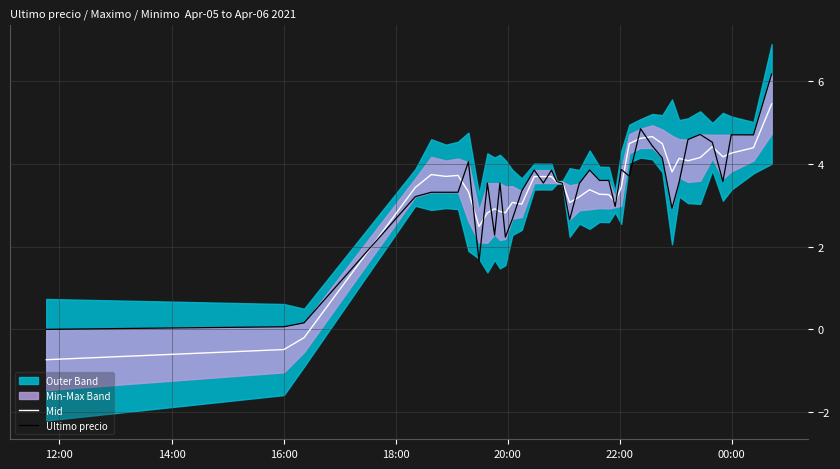

Reading right to left, list all the values displayed in this chart.

Mid: 5.5	4.4	4.3	4.2	4.4	4.2	4.1	4.1	3.8	4.5	4.7	4.6	4.5	3.4	3.1	3.3	3.3	3.4	3.2	3.1	3.6	3.6	3.7	3.7	3.7	3.0	3.1	2.8	2.8	2.9	2.8	2.5	3.3	3.7	3.7	3.7	3.4	-0.2	-0.5	-0.7
Ultimo precio: 6.2	4.7	4.7	3.6	4.5	4.7	4.6	3.6	2.9	4.1	4.4	4.9	3.7	3.9	3.0	3.6	3.6	3.9	3.5	2.7	3.5	3.6	3.9	3.5	3.9	3.3	2.7	2.2	3.5	2.3	3.5	1.6	4.1	3.3	3.3	3.3	3.2	0.2	0.1	0.0